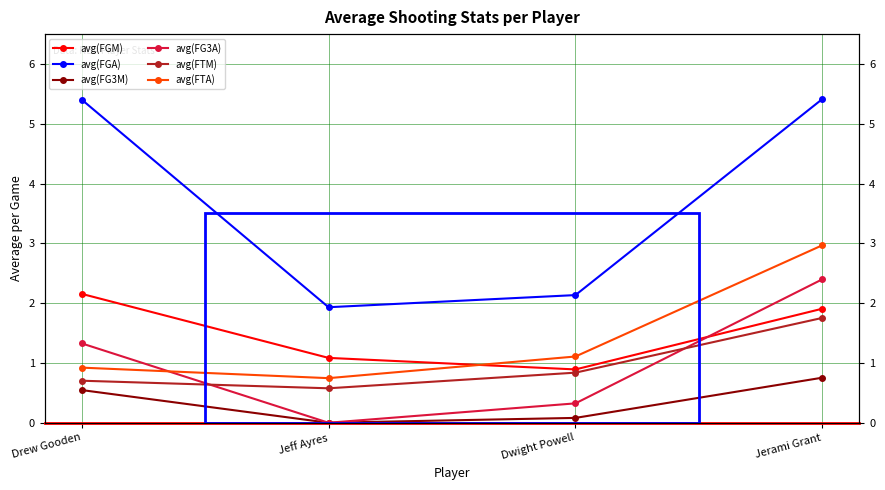

At how many categories does at least one series exceed 3?

2